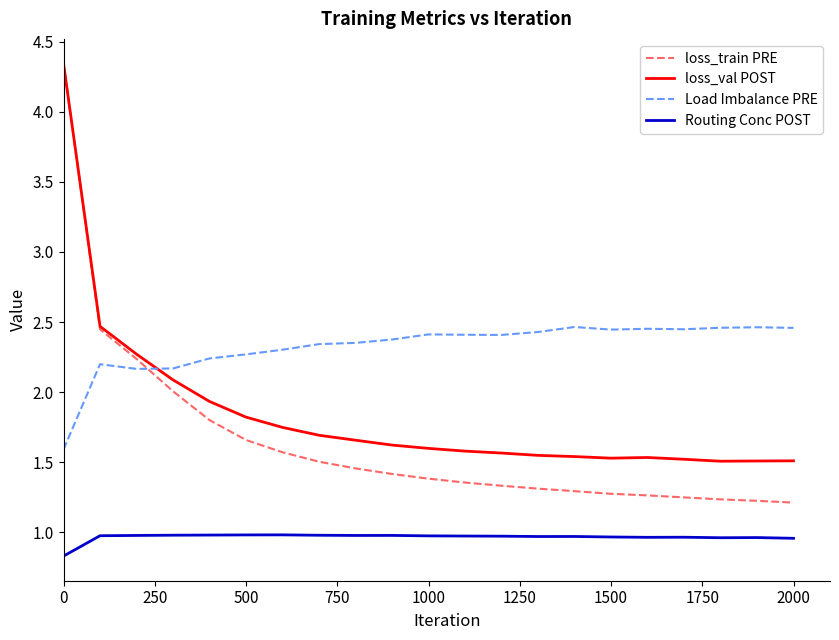

Which series has the largest total across all categories?

Load Imbalance PRE